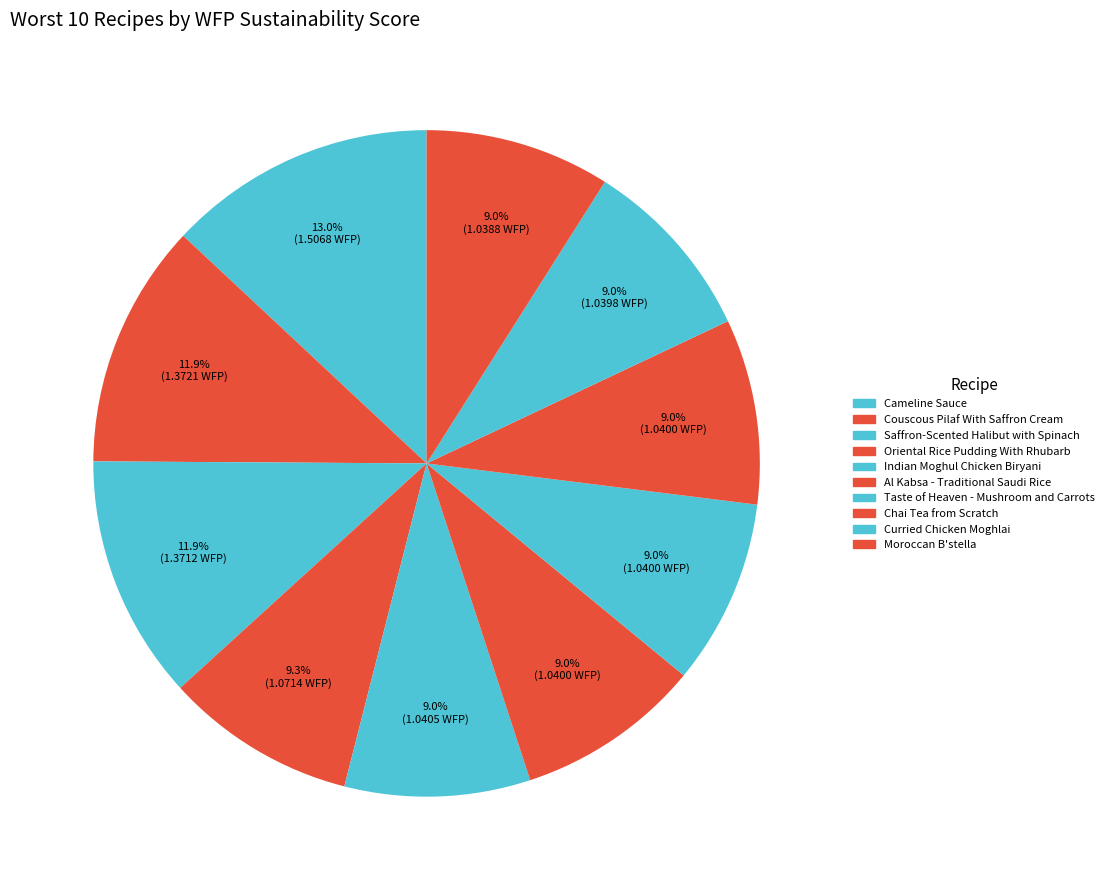

Is there a majority slice in this chart?

No